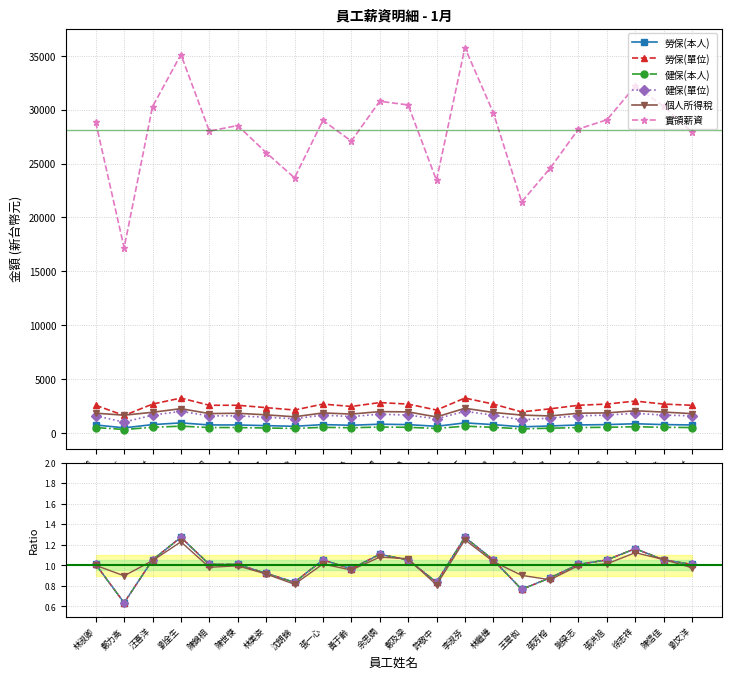

Which category has the highest value in the 勞保(本人) series?

劉全生